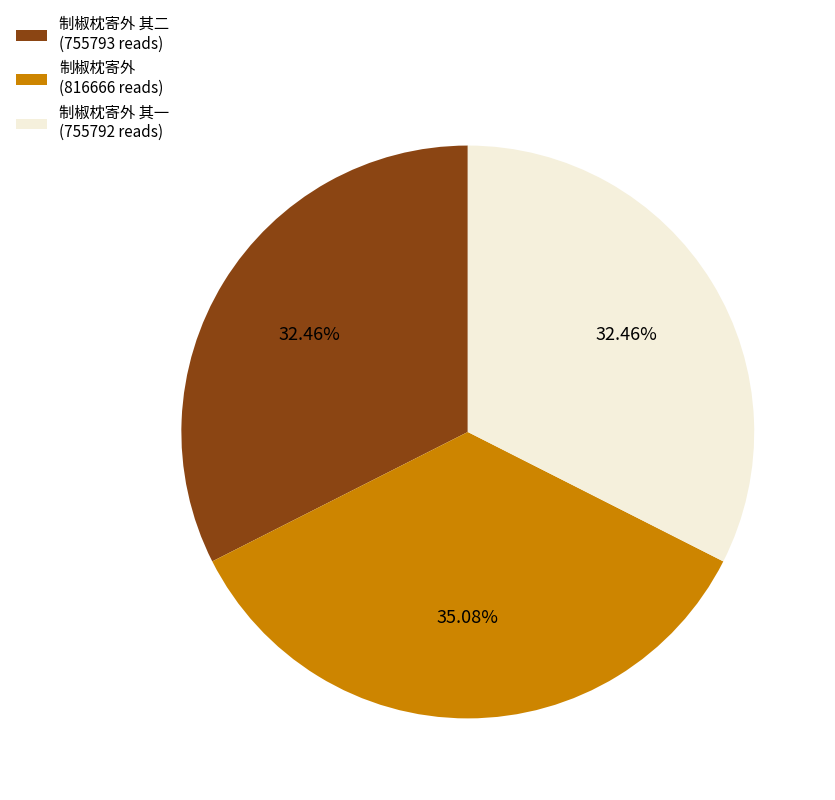

Is there any slice that represents more than half of the pie?

No